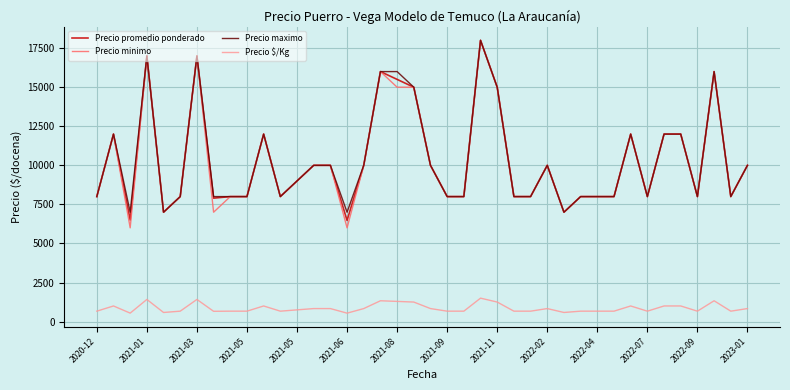

True or false: Precio $/Kg and Precio maximo intersect in this chart.

False